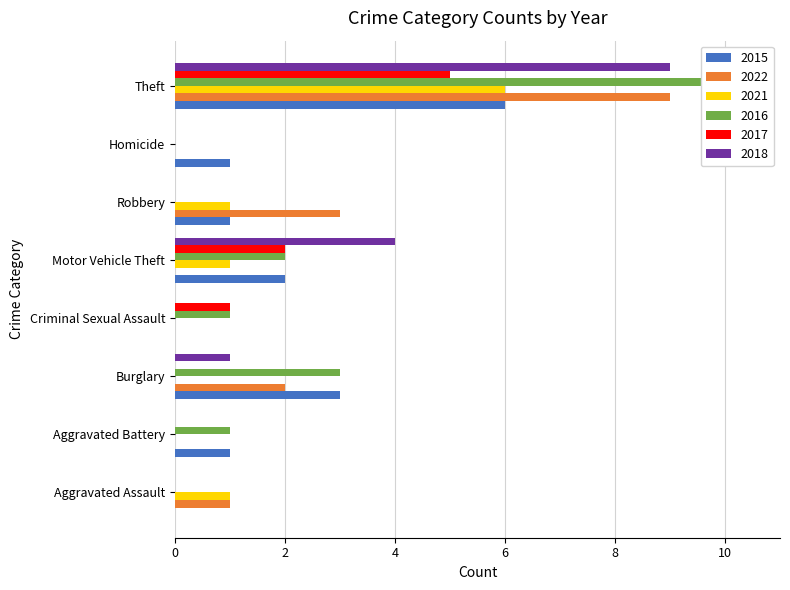

What position from the left is Homicide?

7